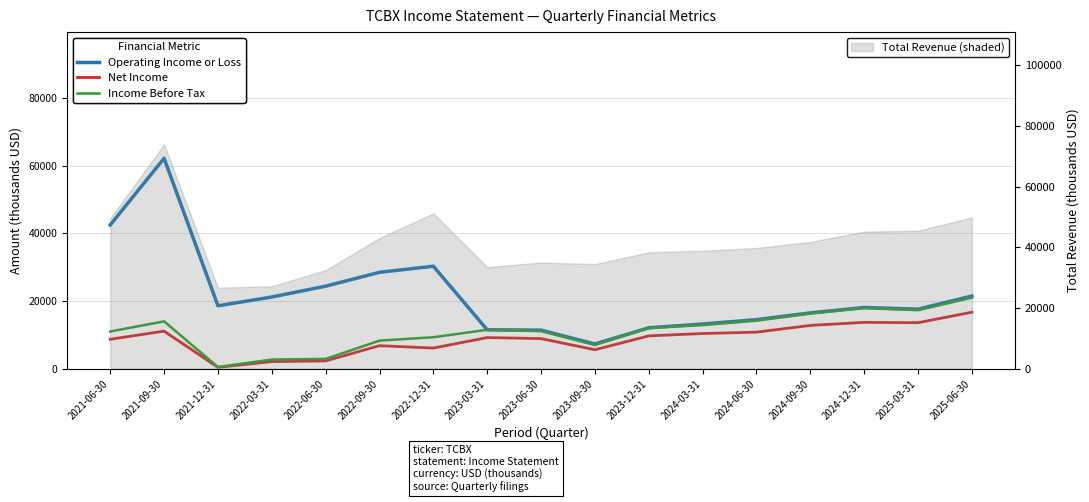

In Net Income, how many points are lower than both neighbors (excluding endpoints)?

4